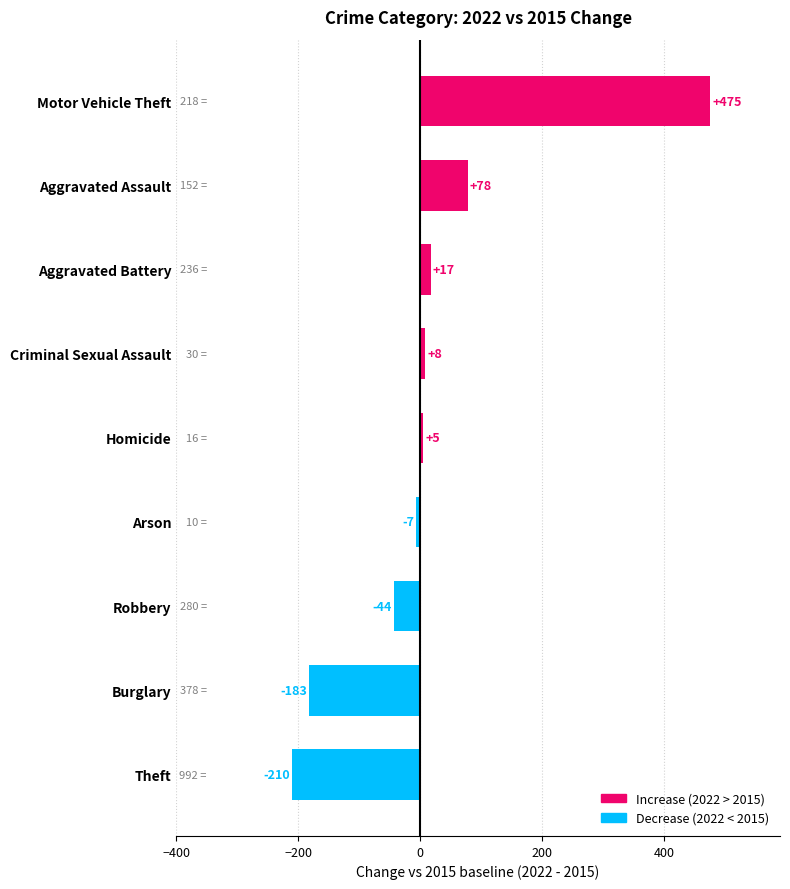

Rank the categories by value from highest to lowest.

Motor Vehicle Theft, Aggravated Assault, Aggravated Battery, Criminal Sexual Assault, Homicide, Arson, Robbery, Burglary, Theft